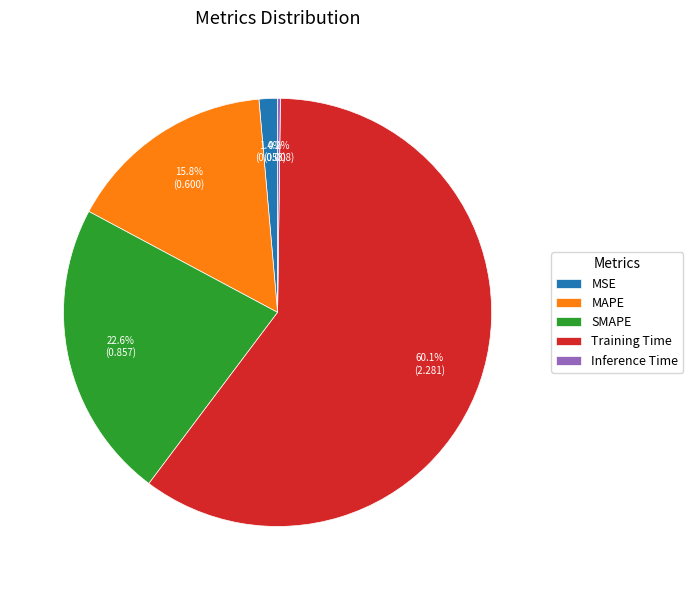

To the nearest percent, what portion does MAPE represent?

16%